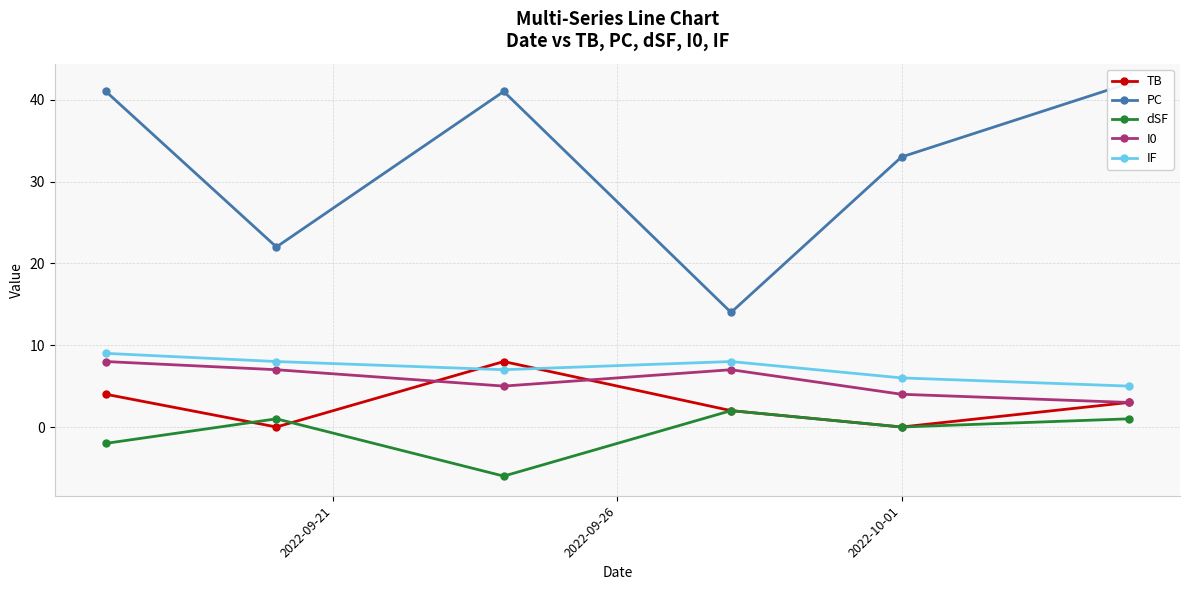

What is the value of the IF point at the 6th from the left?

5